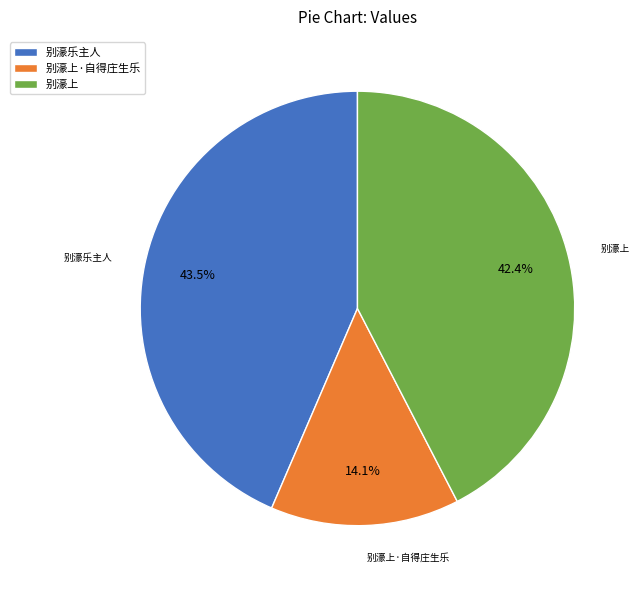

To the nearest percent, what is the difference between the 别濠乐主人 and 别濠上·自得庄生乐 slice percentages?

29%